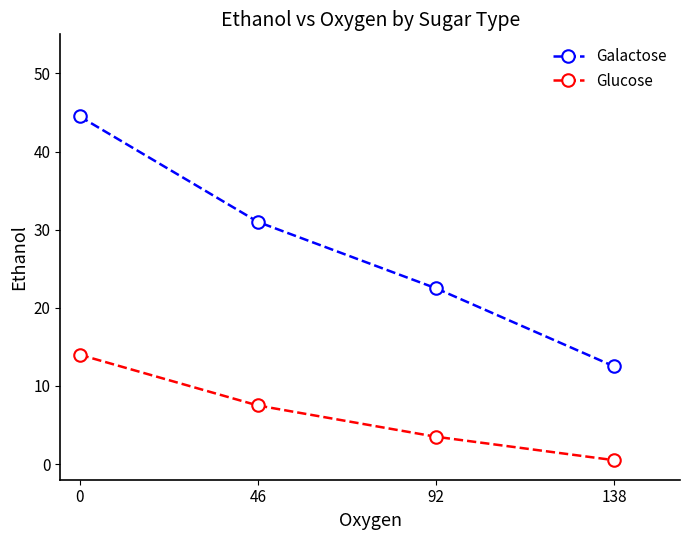

Reading left to right, what are all the values shown in this chart?

Galactose: 0=44.5	46=31.0	92=22.5	138=12.5
Glucose: 0=14.0	46=7.5	92=3.5	138=0.5